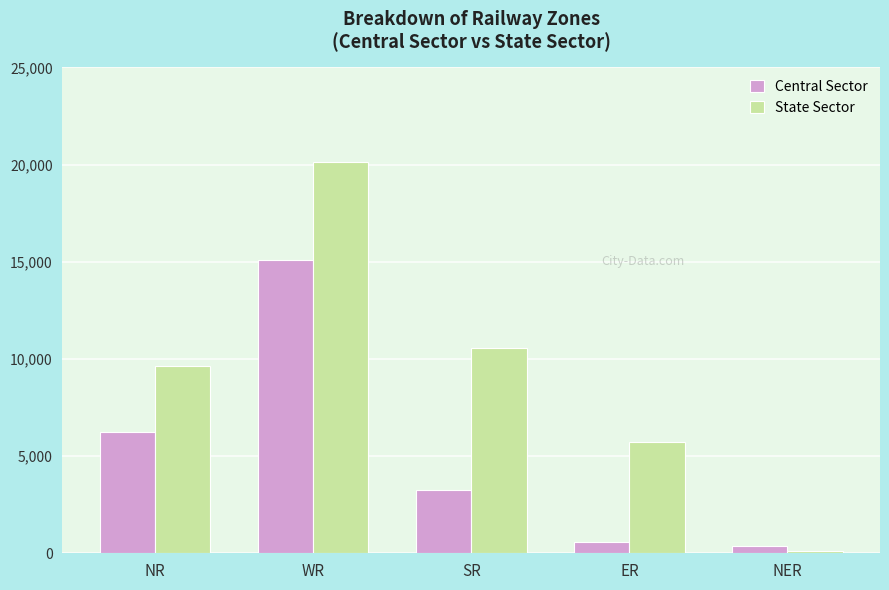

List the labels in order of Central Sector value, smallest first.

NER, ER, SR, NR, WR